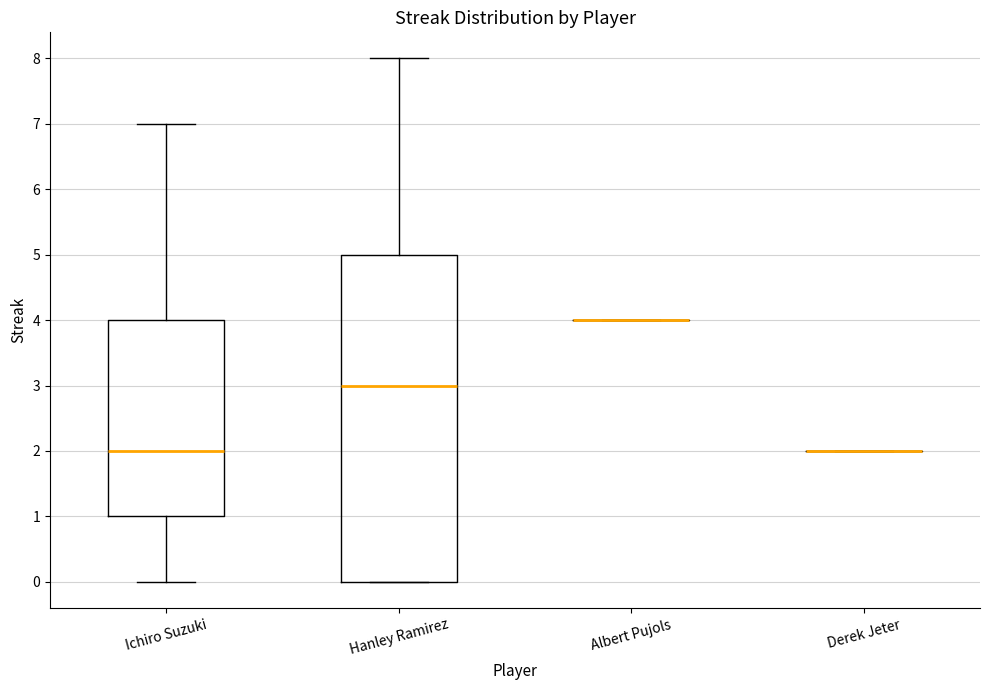

Which box is the tallest, from its lower edge to its upper edge?

Hanley Ramirez